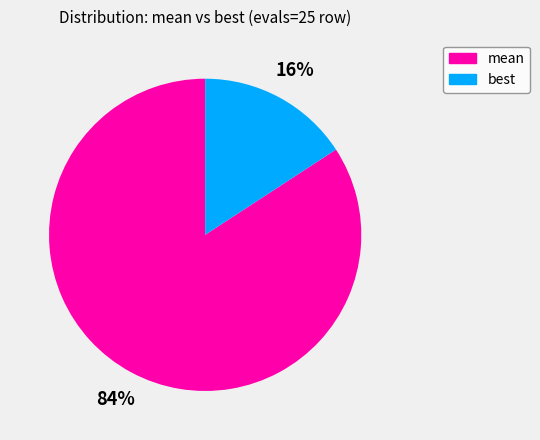

Which category accounts for the majority?

mean